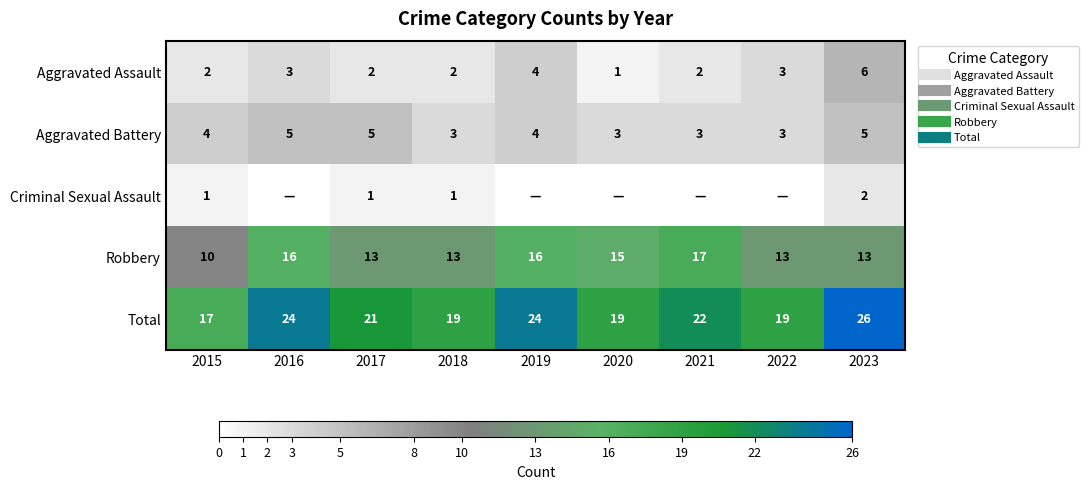

Which category has the highest value in the Criminal Sexual Assault series?

2023